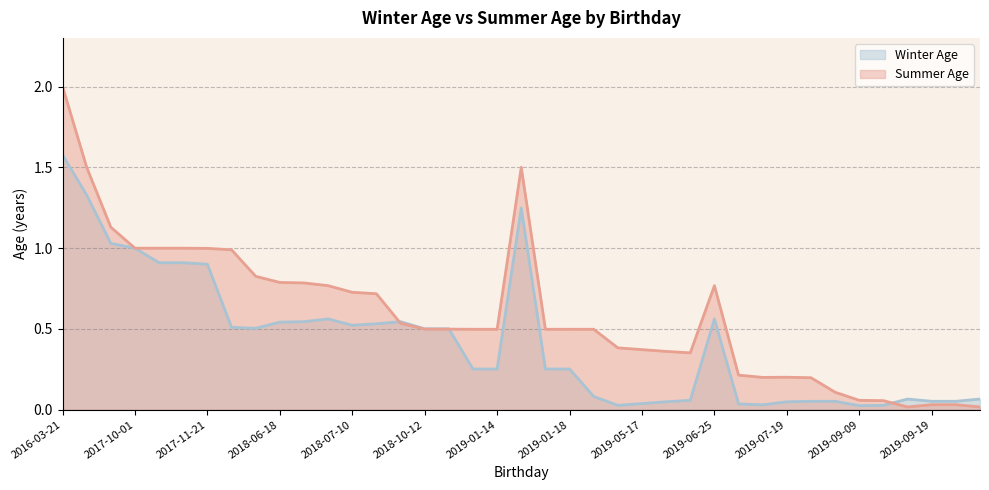

What is the label of the 27th point from the right?

2018-07-10